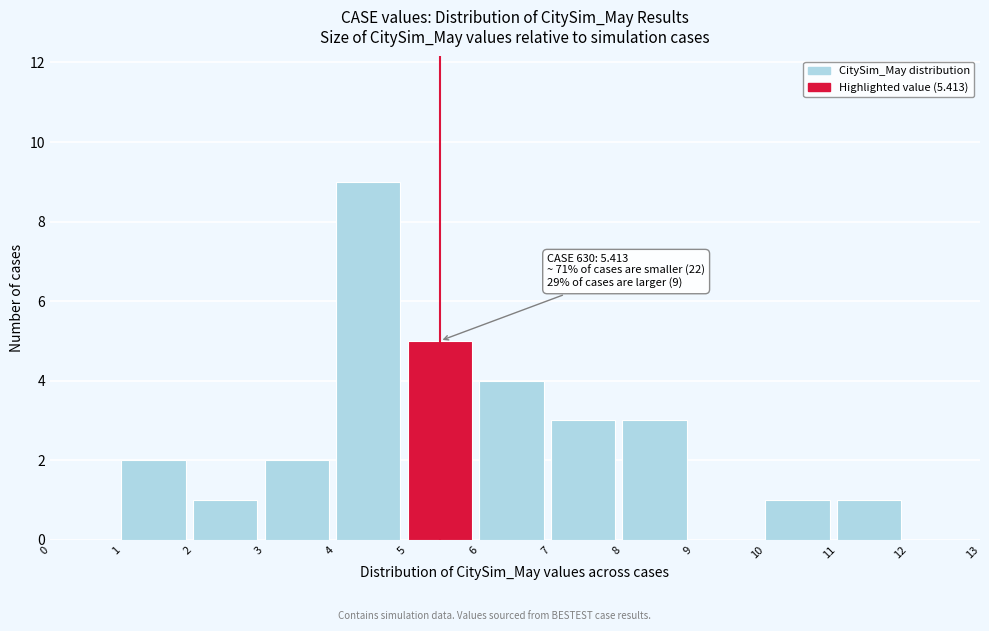

Which range on the x-axis has the tallest bar?

4 to 5